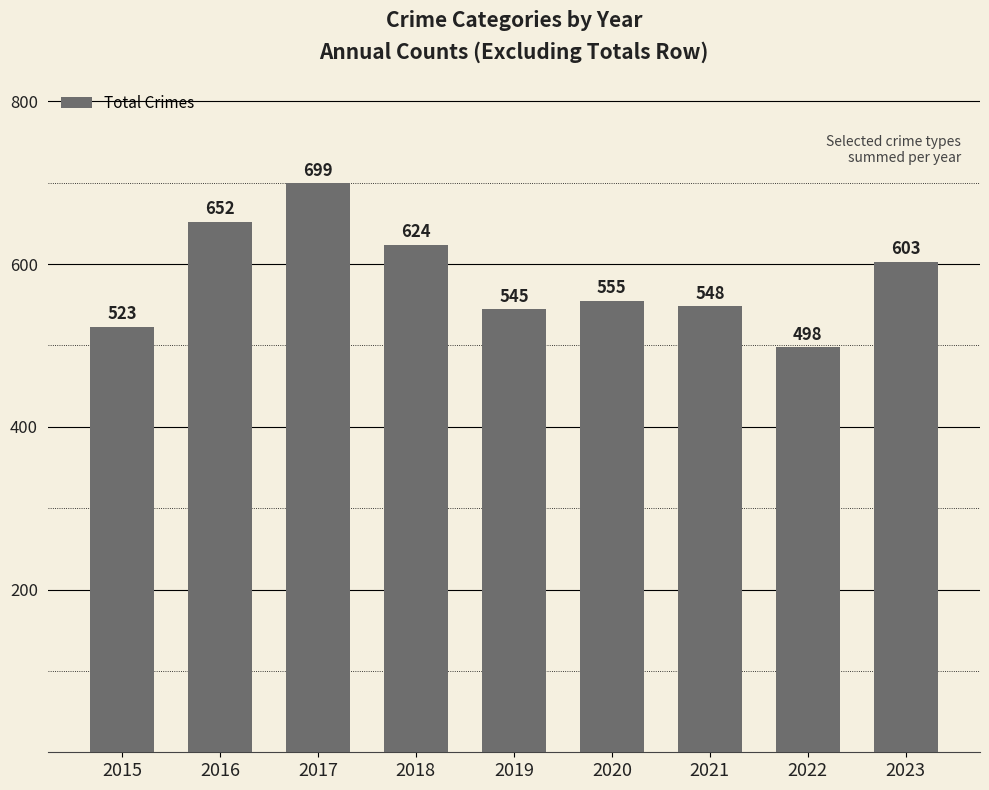

How many data points are less than 555?

4